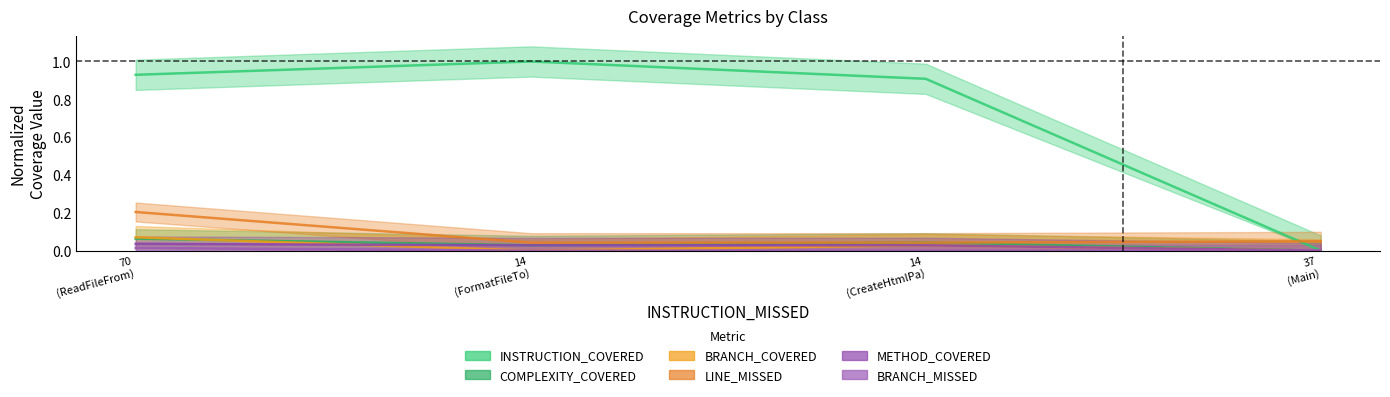

How many lines are shown in the chart?

6